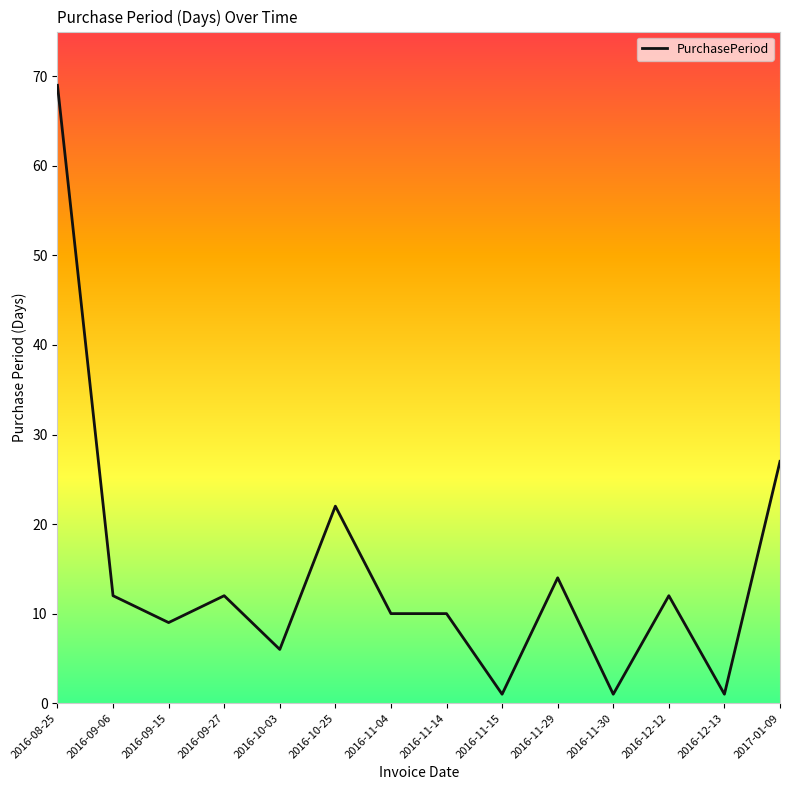

Between 2016-10-03 and 2016-11-14, which is larger?

2016-11-14